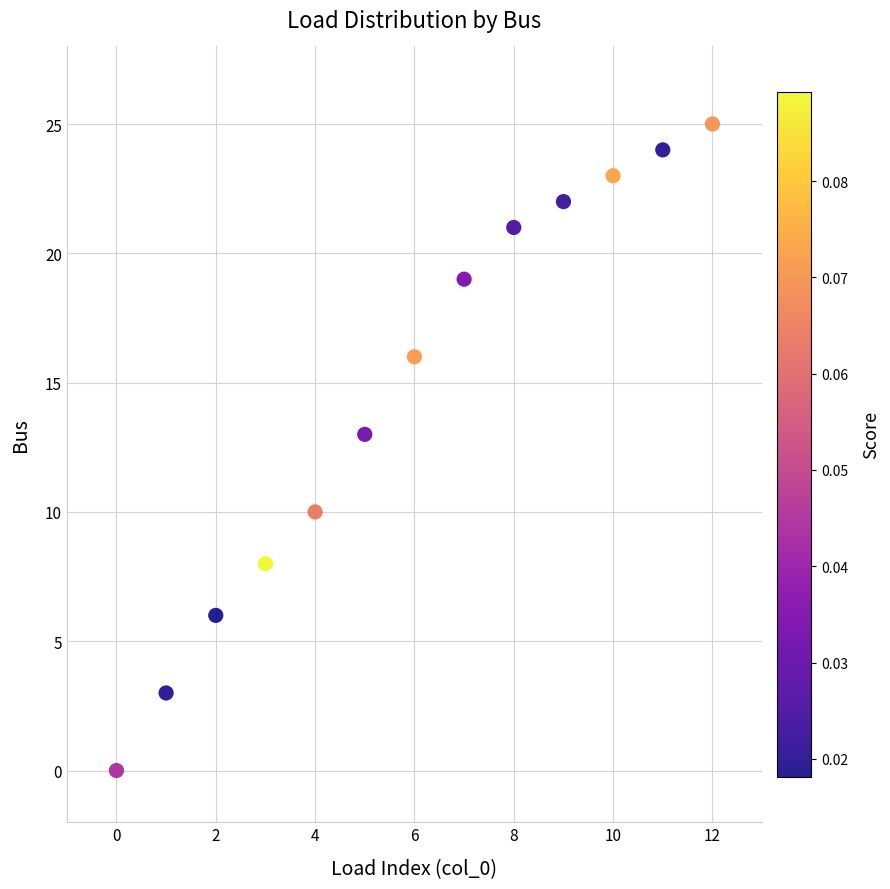

What Y value in the scatter plot is closest to 12?

13